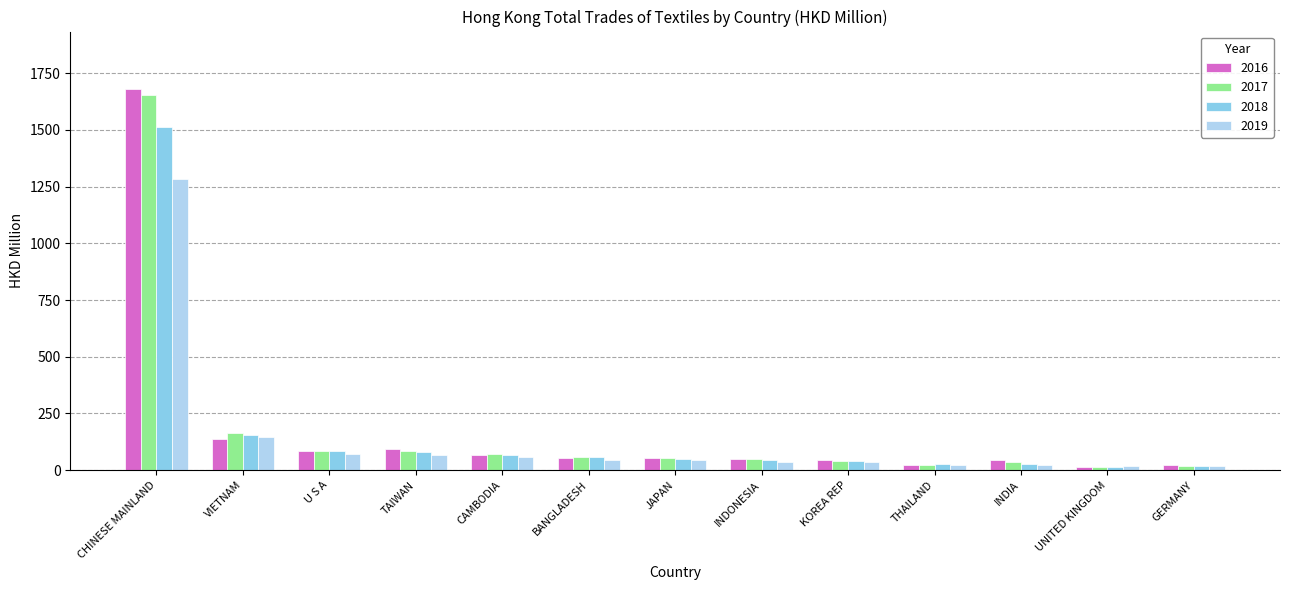

How many groups of bars are there?

13